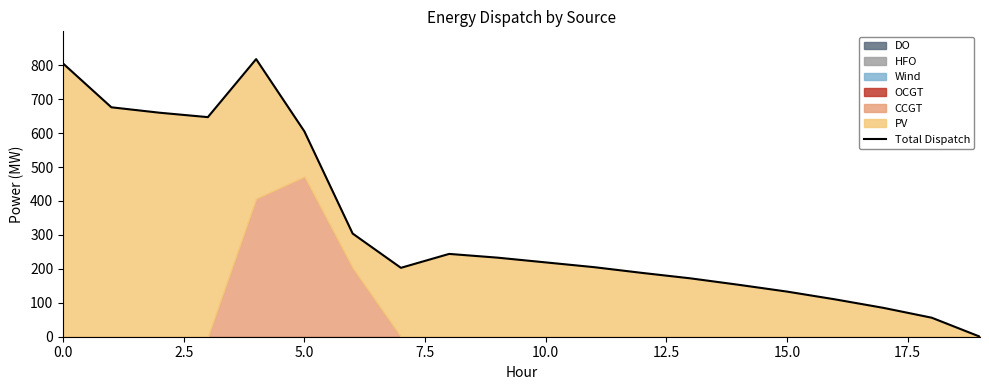

True or false: there are more than 1 points higher than both neighbors.

True